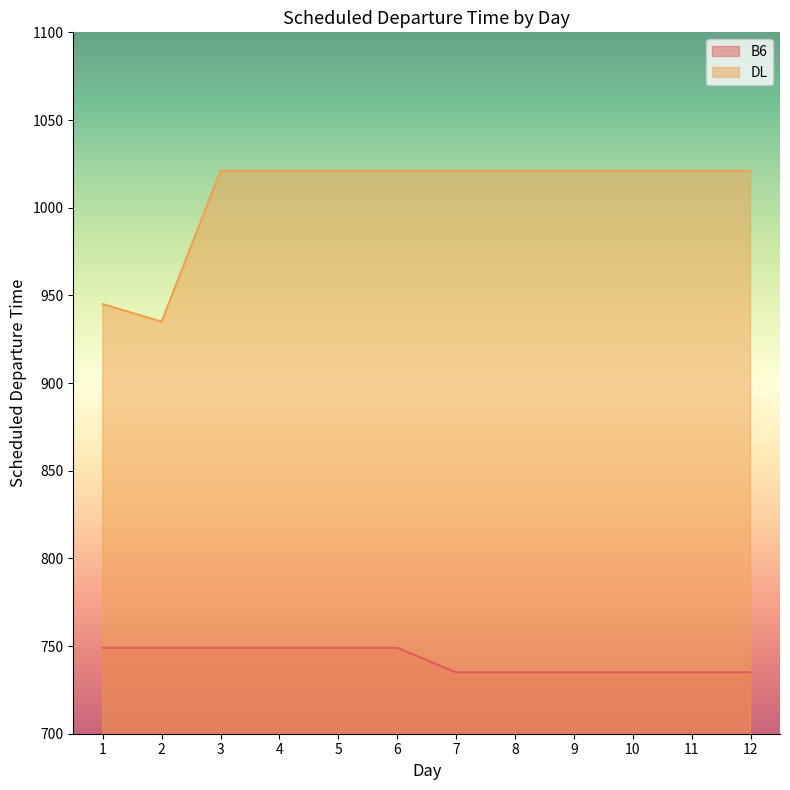

True or false: B6 and DL cross at least once.

False